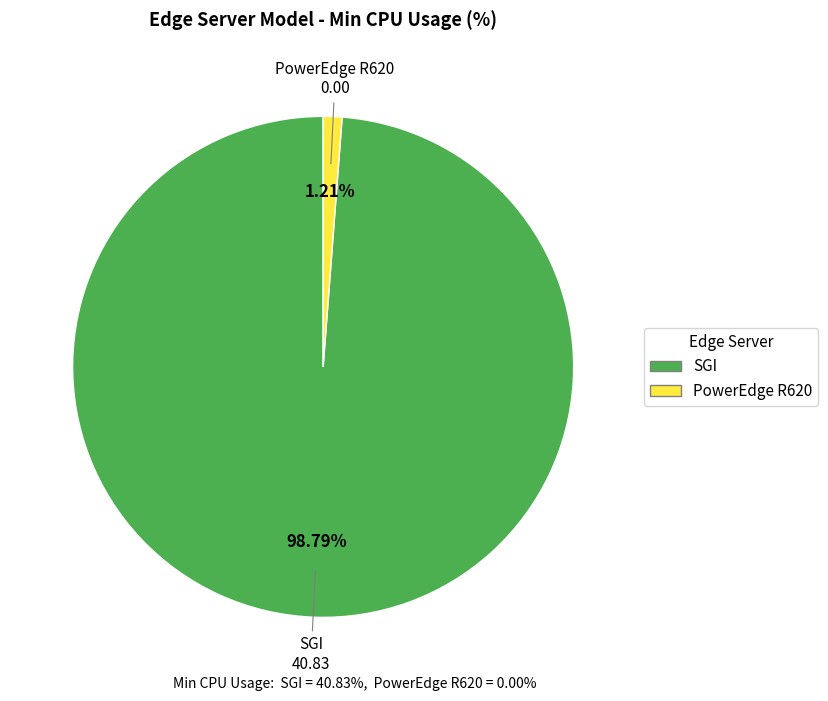

Which category has the smallest portion of the pie?

PowerEdge R620